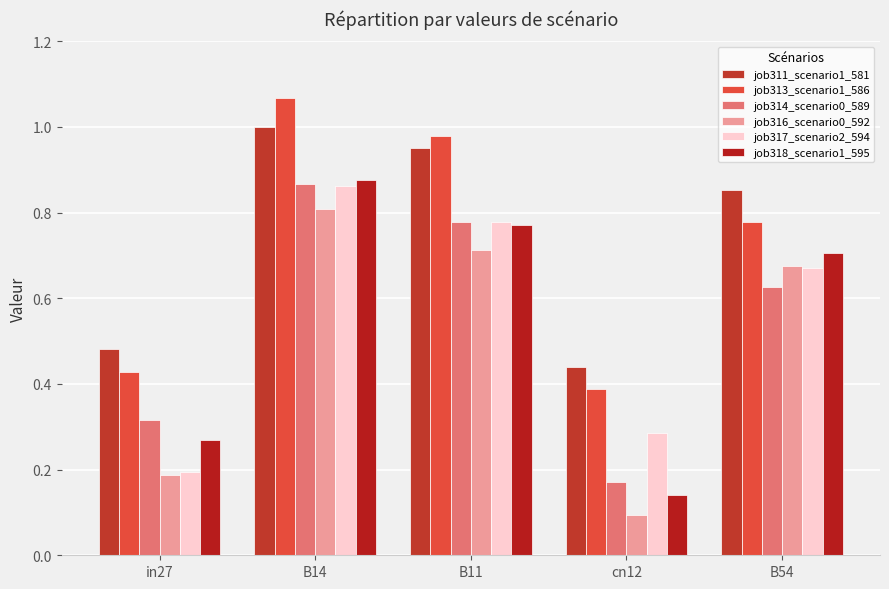

What is the maximum value shown in the chart?

1.1